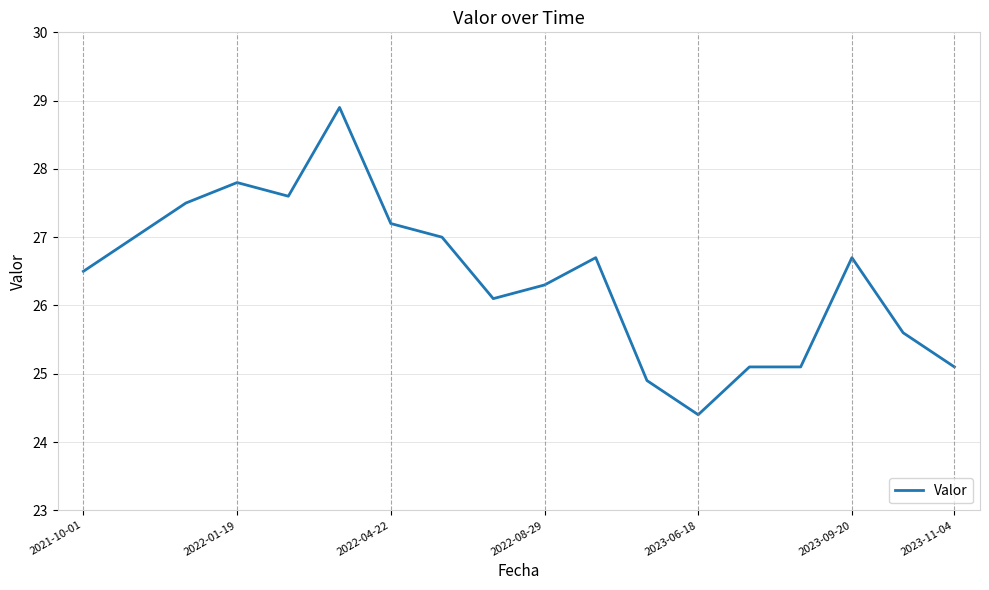

What is the smallest value displayed?

24.4